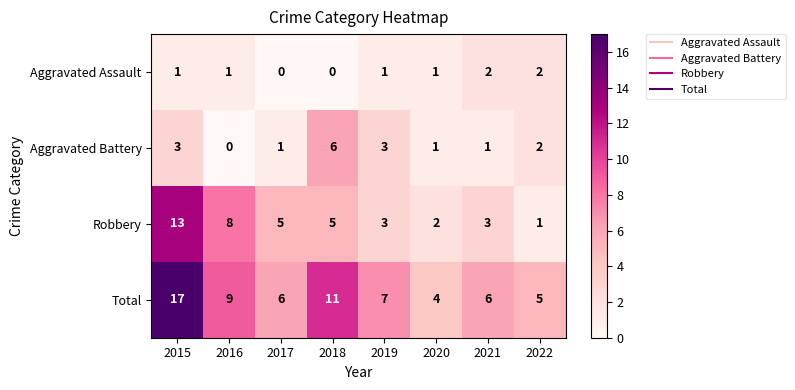

How many categories are shown in the chart?

8